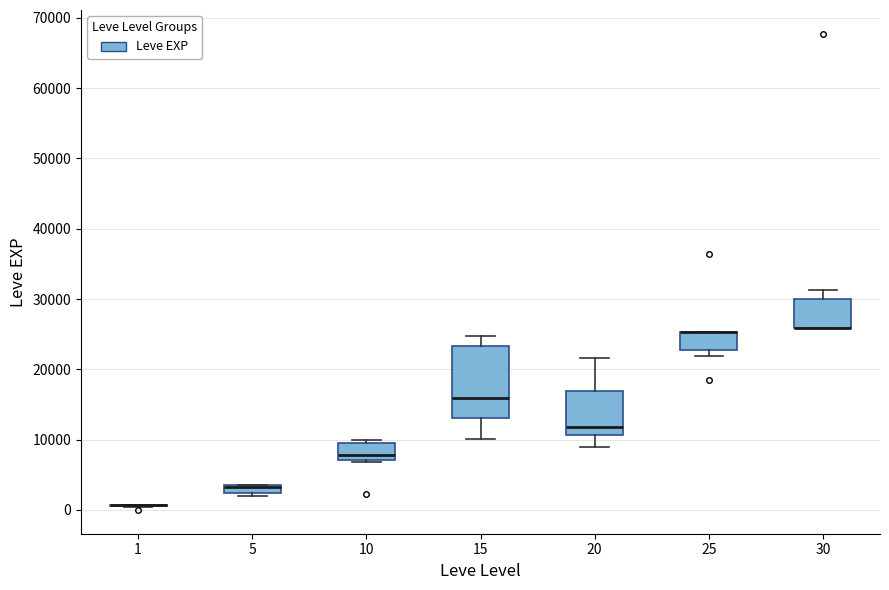

Where is the lower edge of the box at x = 30 on the y-axis? The values are not printed on the chart, so give them approximately, as read against the axis.

26000